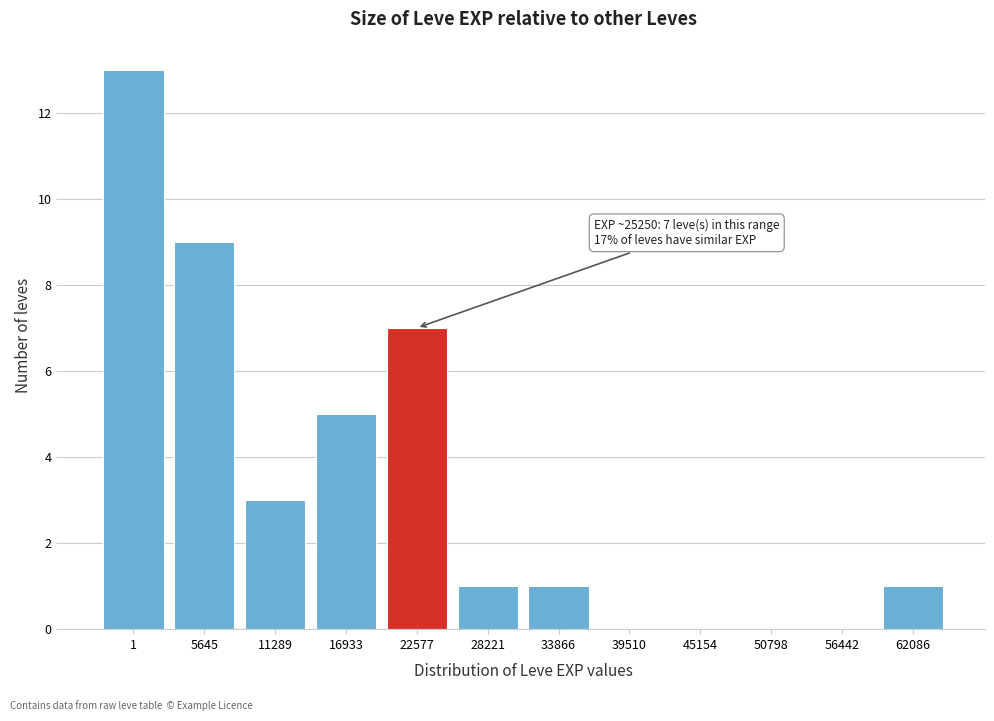

Reading left to right, transcribe all the data shown in this chart.

1=13	5645=9	11289=3	16933=5	22577=7	28221=1	33866=1	39510=0	45154=0	50798=0	56442=0	62086=1